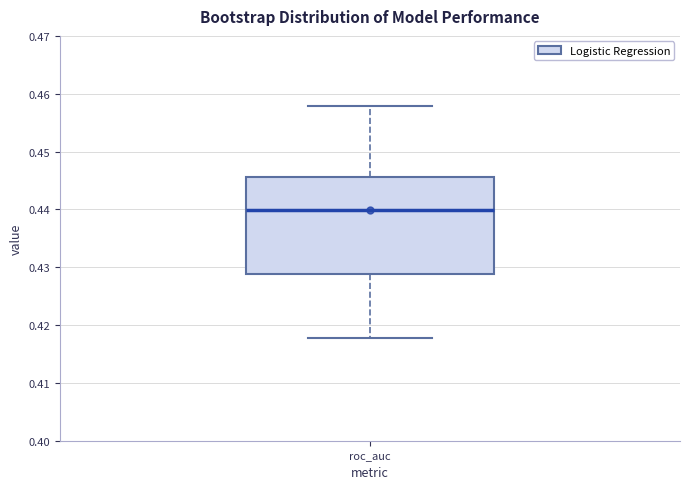

Read this box plot against the y-axis: the position of the median line, the range covered by the box, and the ends of both whiskers. The values are not printed on the chart, so give them approximately, as read against the axis.

median 0.440, box 0.429 to 0.446, whiskers 0.418 to 0.458